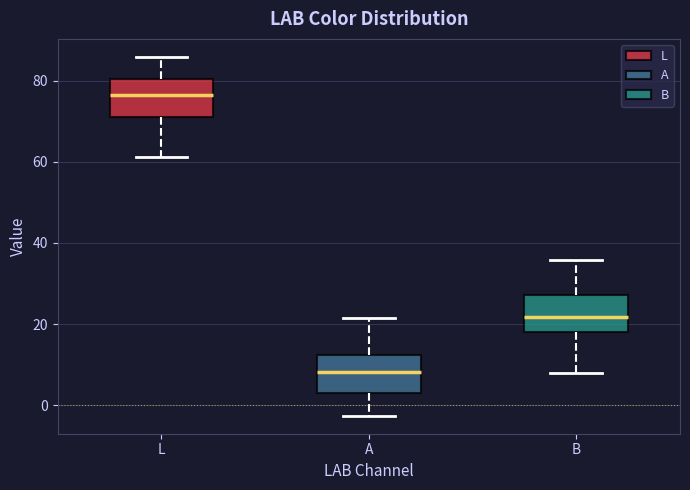

Reading left to right, read every box against the y-axis: the position of its median line, the range the box covers, and the ends of its whiskers. The values are not printed on the chart, so give them approximately, as read against the axis.

L: median 76, box 72 to 80, whiskers 62 to 86
A: median 8, box 4 to 12, whiskers -2 to 22
B: median 22, box 18 to 28, whiskers 8 to 36